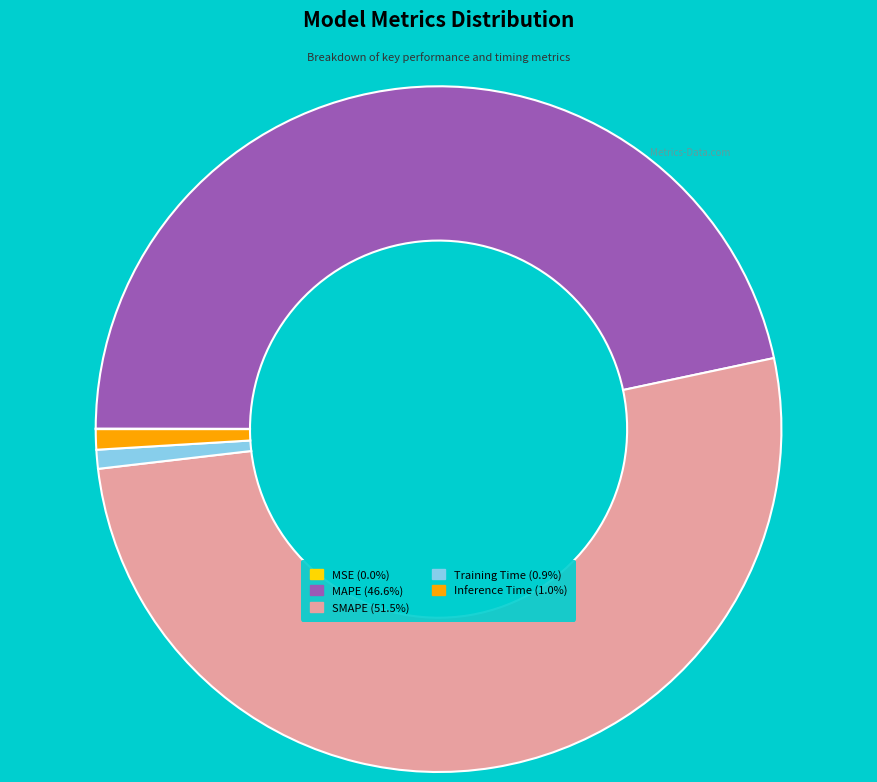

Which has a higher value, Training Time or MAPE?

MAPE